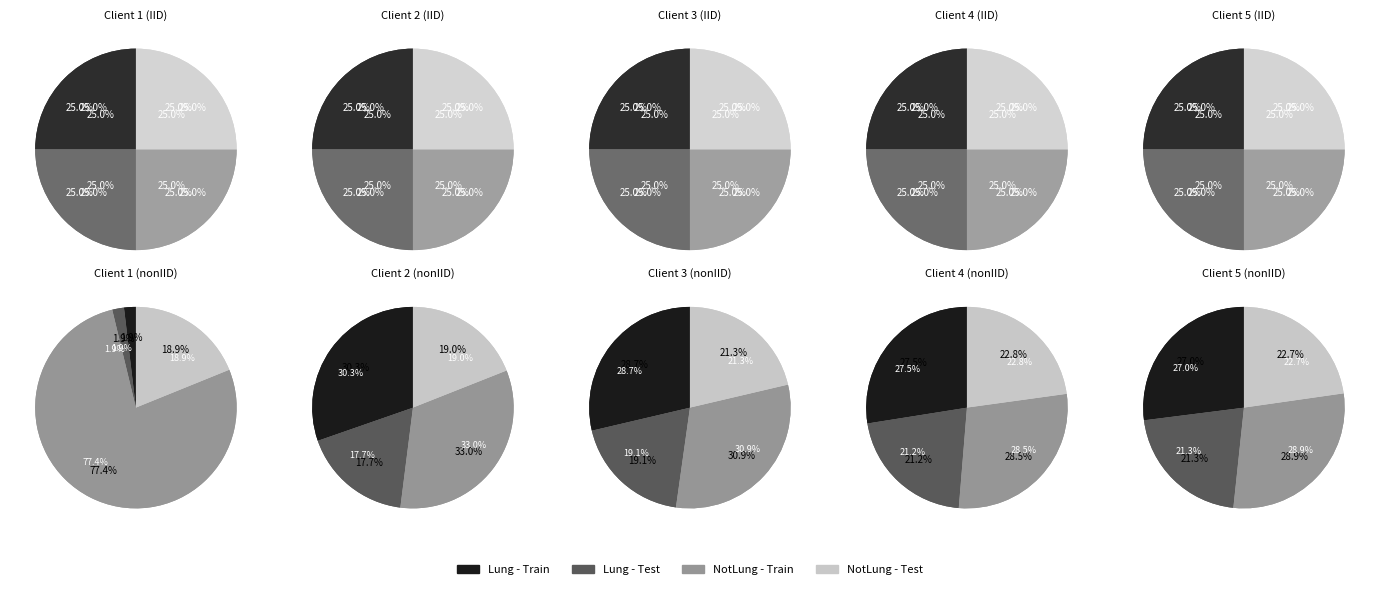

Is 1161 the majority of the pie?

No